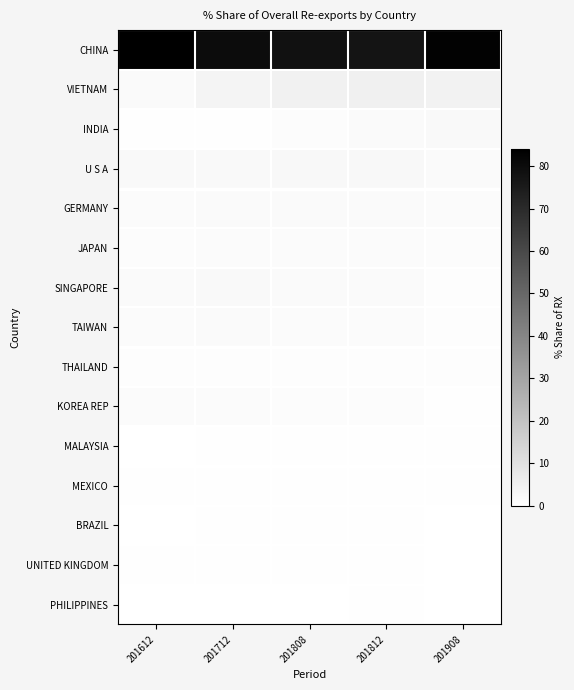

Which series has the largest total across all categories?

CHINA